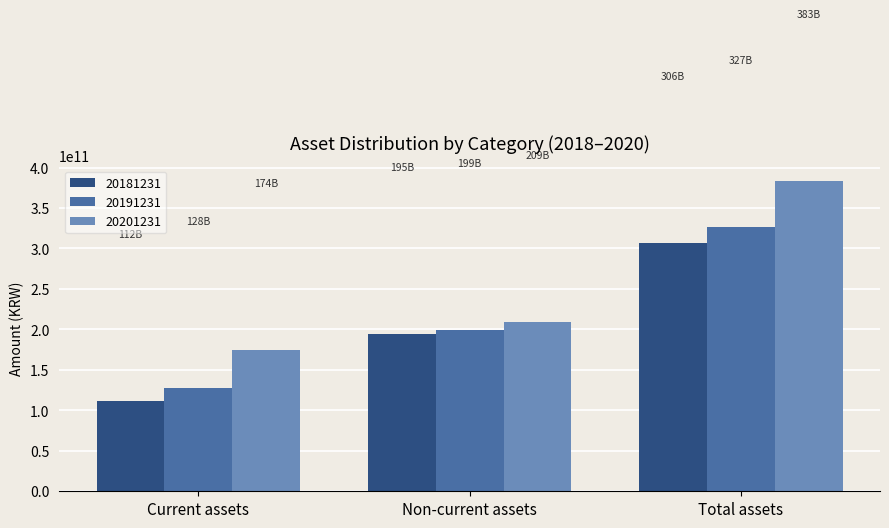

What are all the series names shown in the legend?

20181231, 20191231, 20201231